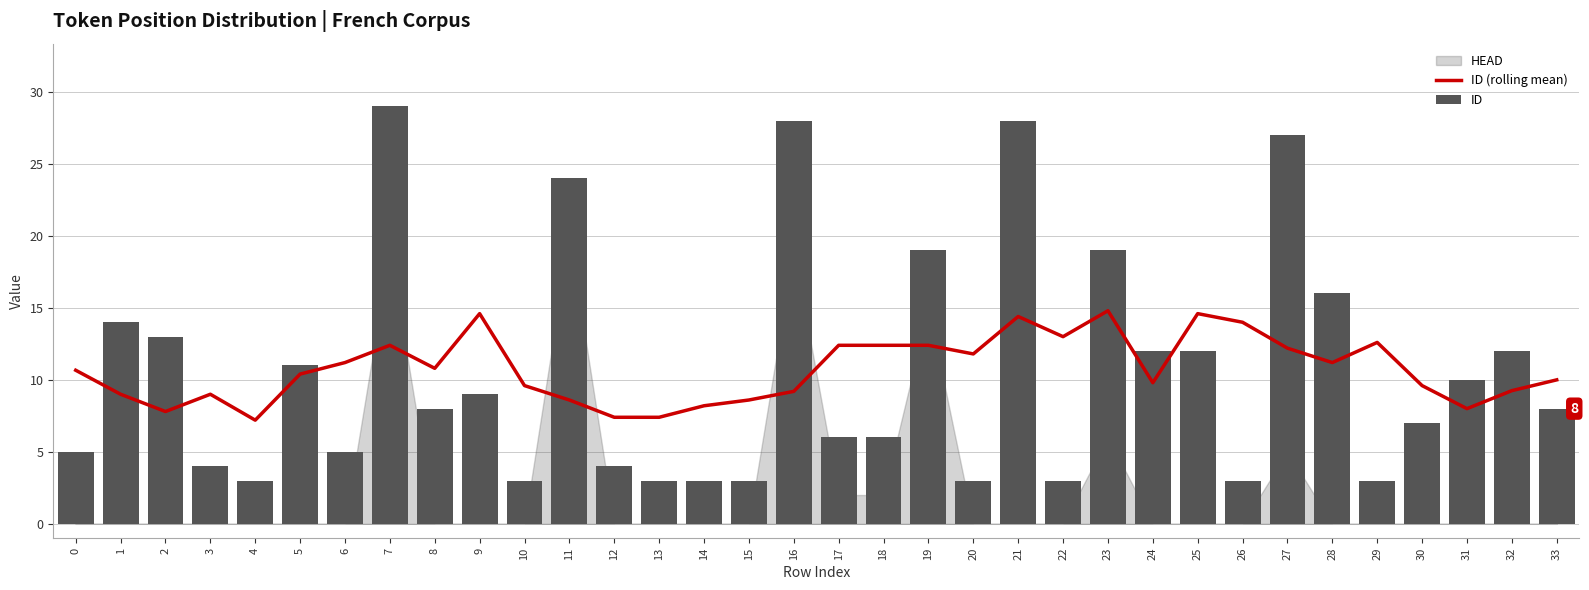

Is the value of ID (rolling mean) at 0 greater than the value of ID at 19?

No